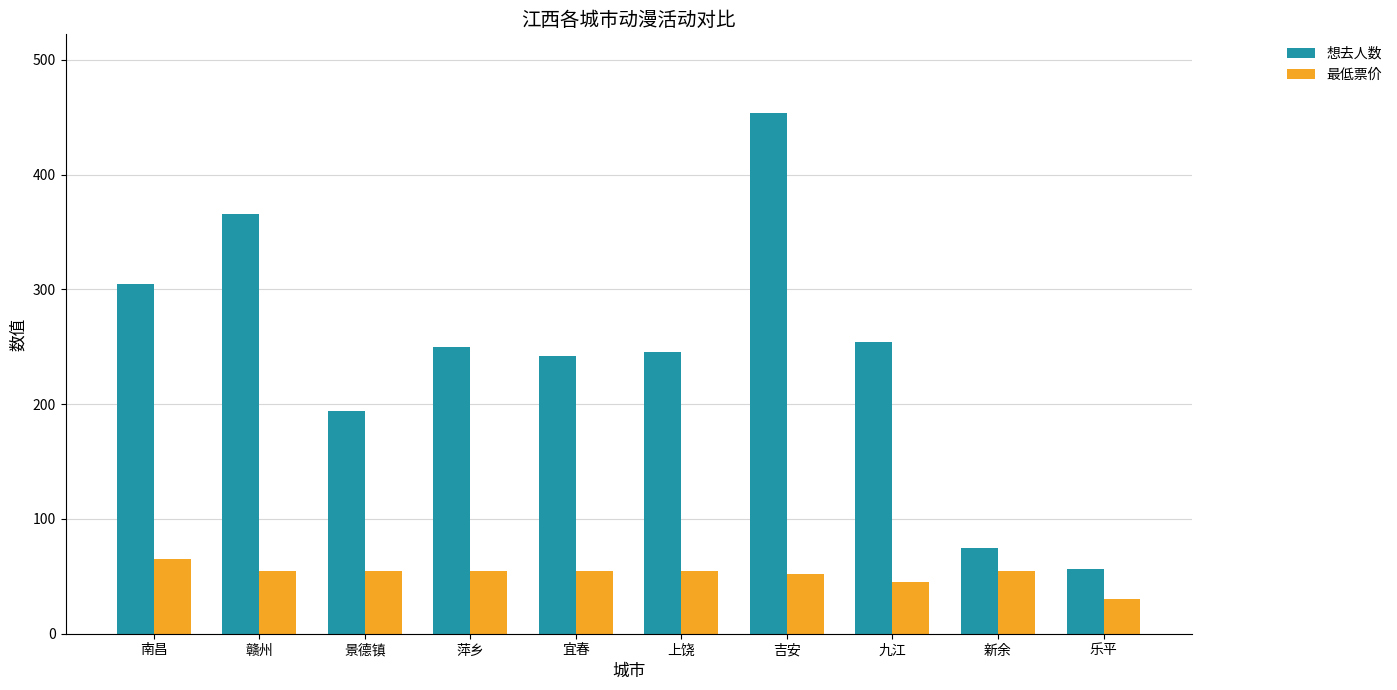

Rank the series by their average value, from highest to lowest.

想去人数, 最低票价